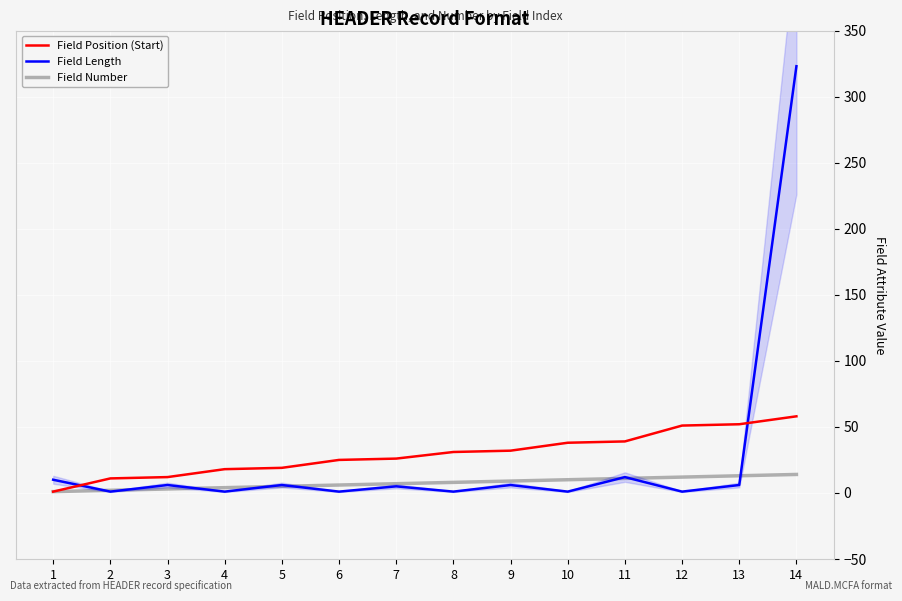

True or false: Field Length and Field Number intersect in this chart.

True